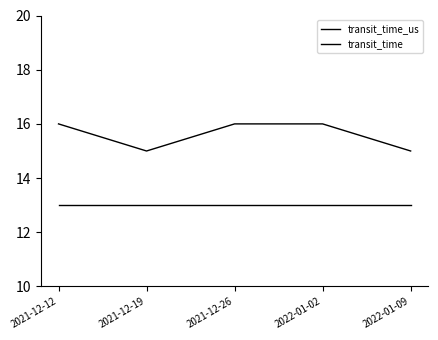

Which series has the largest total across all categories?

transit_time_us